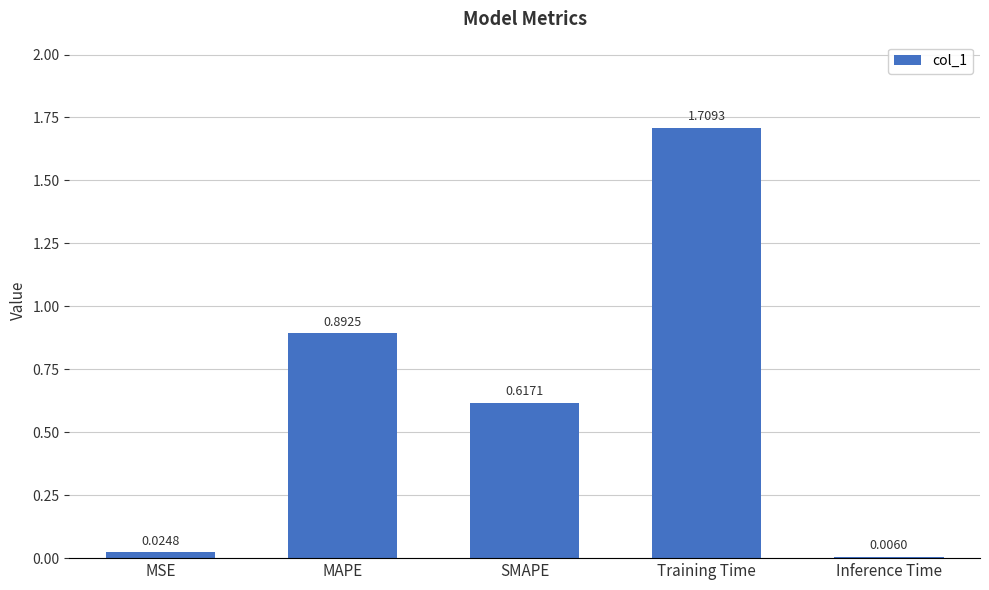

What is the sum of all values?

3.2